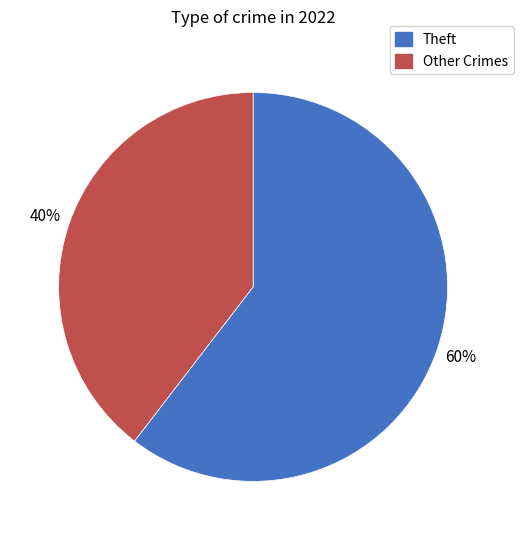

To the nearest percent, what is the average slice percentage?

50%